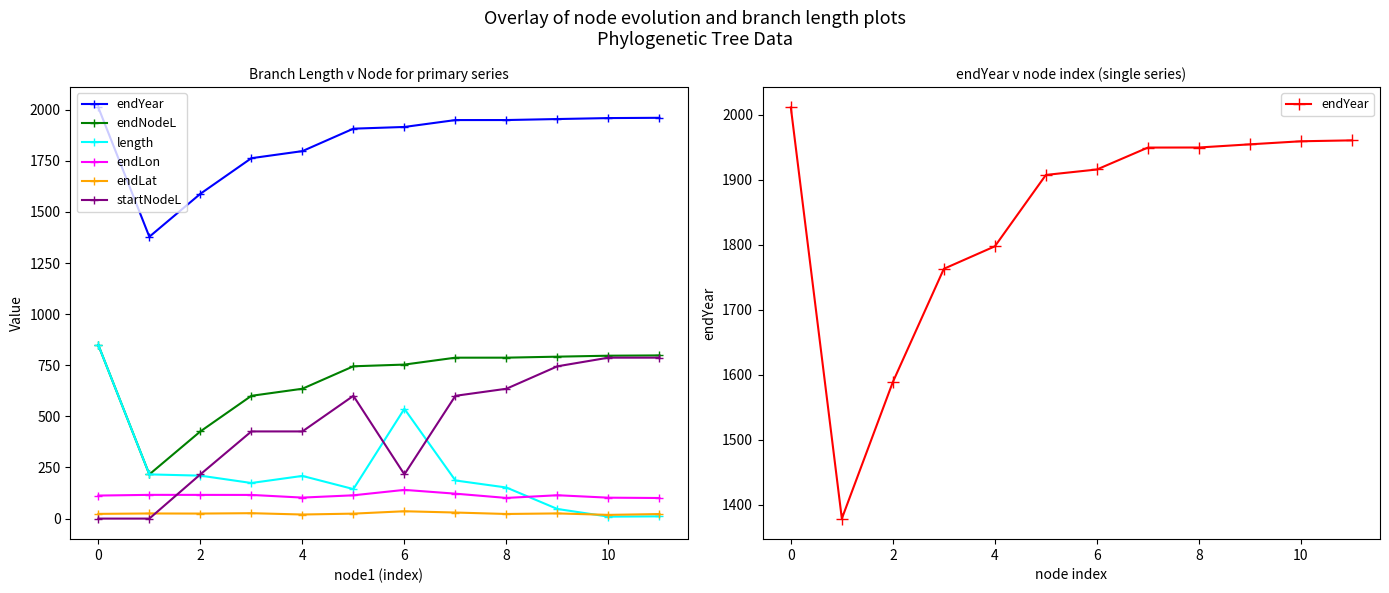

How many values in the endLon series exceed 114?

6